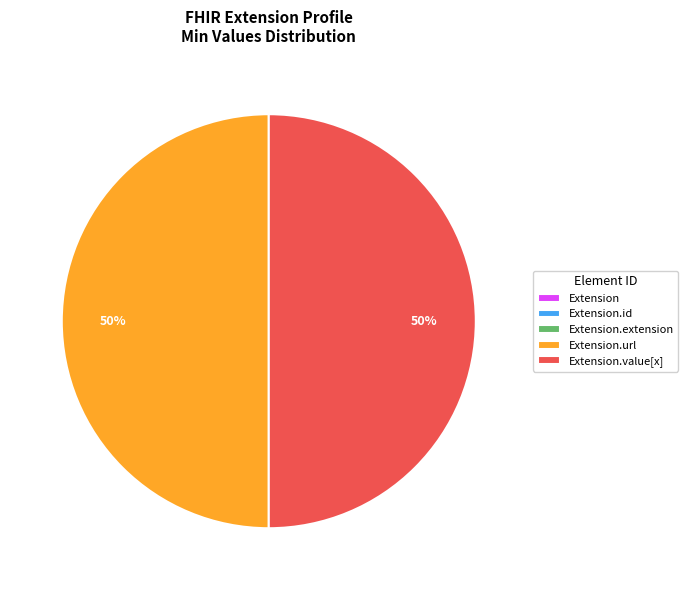

To the nearest percent, what is the average slice percentage?

20%